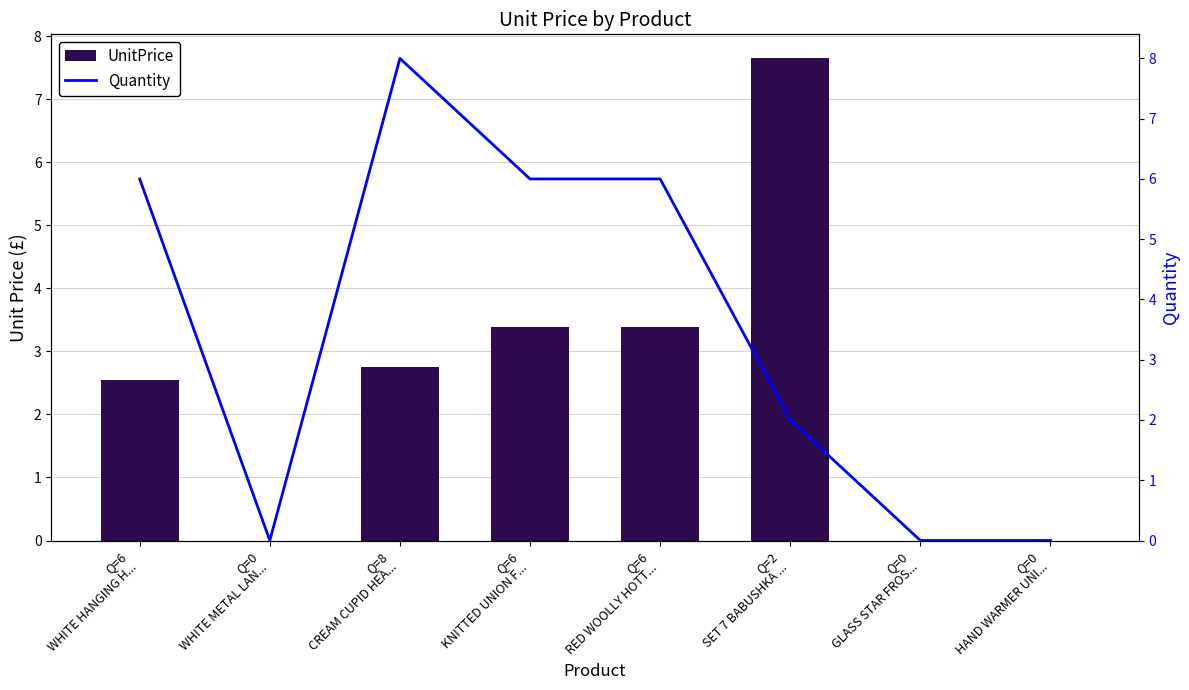

The value of UnitPrice at Q=8
CREAM CUPID HEA... is 1.5. True or false?

False